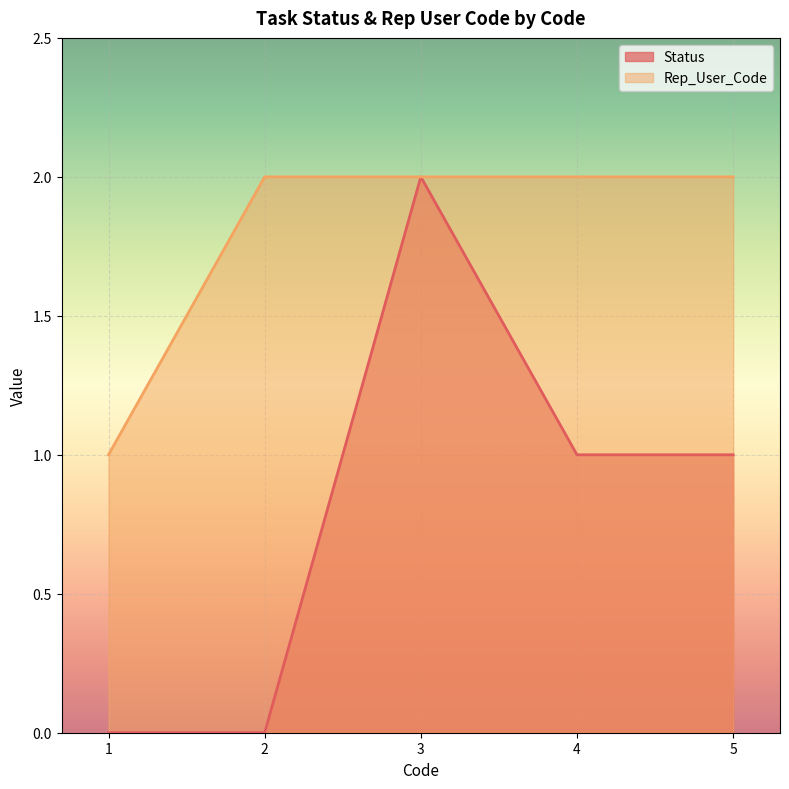

At 3, list the series in order from smallest to largest.

Status, Rep_User_Code